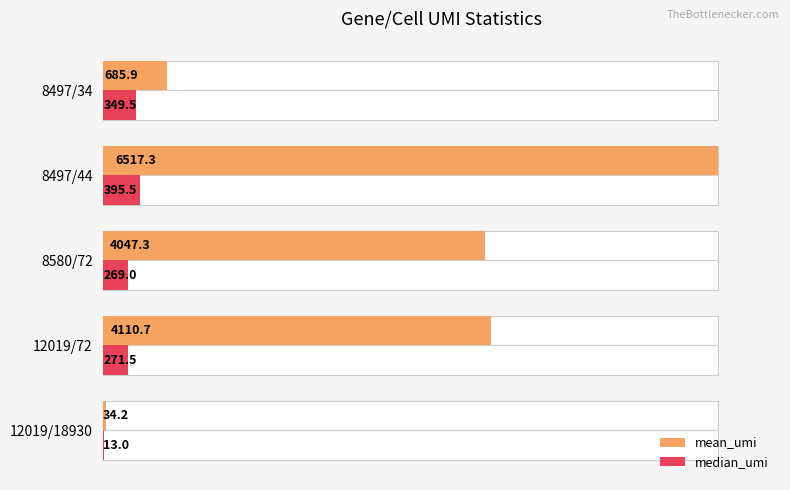

Does the chart contain stacked bars?

No